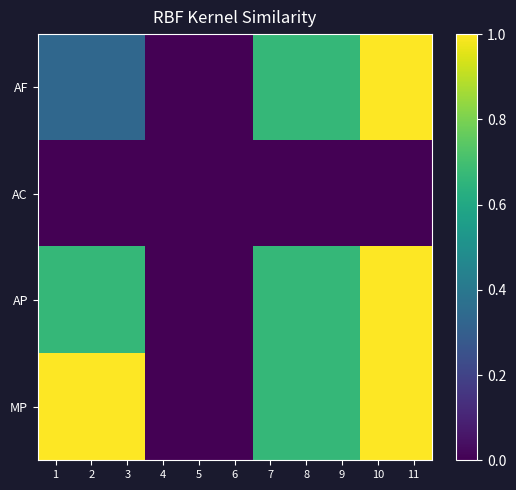

Reading right to left, transcribe all the data shown in this chart.

AF: 11=1.0	10=1.0	9=0.7	8=0.7	7=0.7	6=0.0	5=0.0	4=0.0	3=0.3	2=0.3	1=0.3
AC: 11=0.0	10=0.0	9=0.0	8=0.0	7=0.0	6=0.0	5=0.0	4=0.0	3=0.0	2=0.0	1=0.0
AP: 11=1.0	10=1.0	9=0.7	8=0.7	7=0.7	6=0.0	5=0.0	4=0.0	3=0.7	2=0.7	1=0.7
MP: 11=1.0	10=1.0	9=0.7	8=0.7	7=0.7	6=0.0	5=0.0	4=0.0	3=1.0	2=1.0	1=1.0